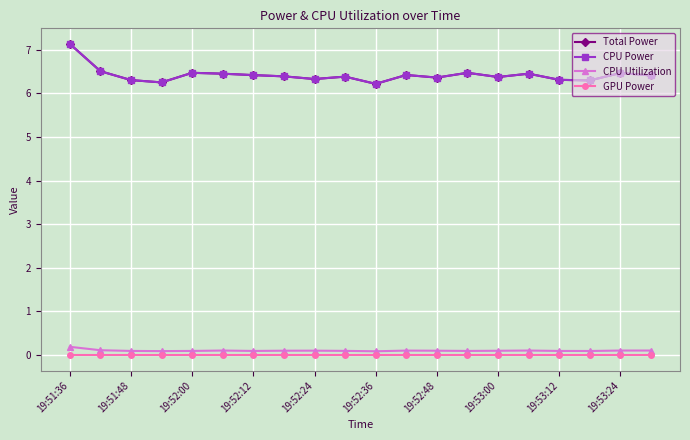

Reading left to right, what are all the values shown in this chart?

Total Power: 7.1	6.5	6.3	6.3	6.5	6.5	6.4	6.4	6.3	6.4	6.2	6.4	6.4	6.5	6.4	6.5	6.3	6.3	6.5	6.4
CPU Power: 7.1	6.5	6.3	6.3	6.5	6.5	6.4	6.4	6.3	6.4	6.2	6.4	6.4	6.5	6.4	6.5	6.3	6.3	6.5	6.4
CPU Utilization: 0.2	0.1	0.1	0.1	0.1	0.1	0.1	0.1	0.1	0.1	0.1	0.1	0.1	0.1	0.1	0.1	0.1	0.1	0.1	0.1
GPU Power: 0.0	0.0	0.0	0.0	0.0	0.0	0.0	0.0	0.0	0.0	0.0	0.0	0.0	0.0	0.0	0.0	0.0	0.0	0.0	0.0